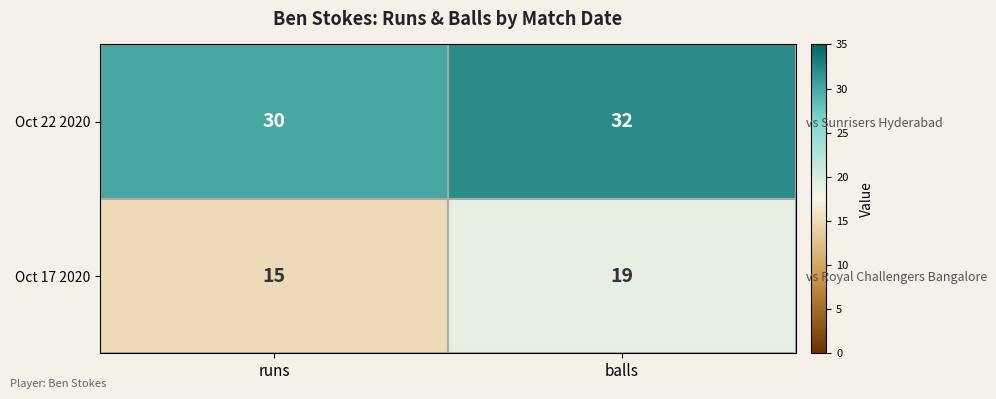

What is the lowest value of the Oct 17 2020 series?

15